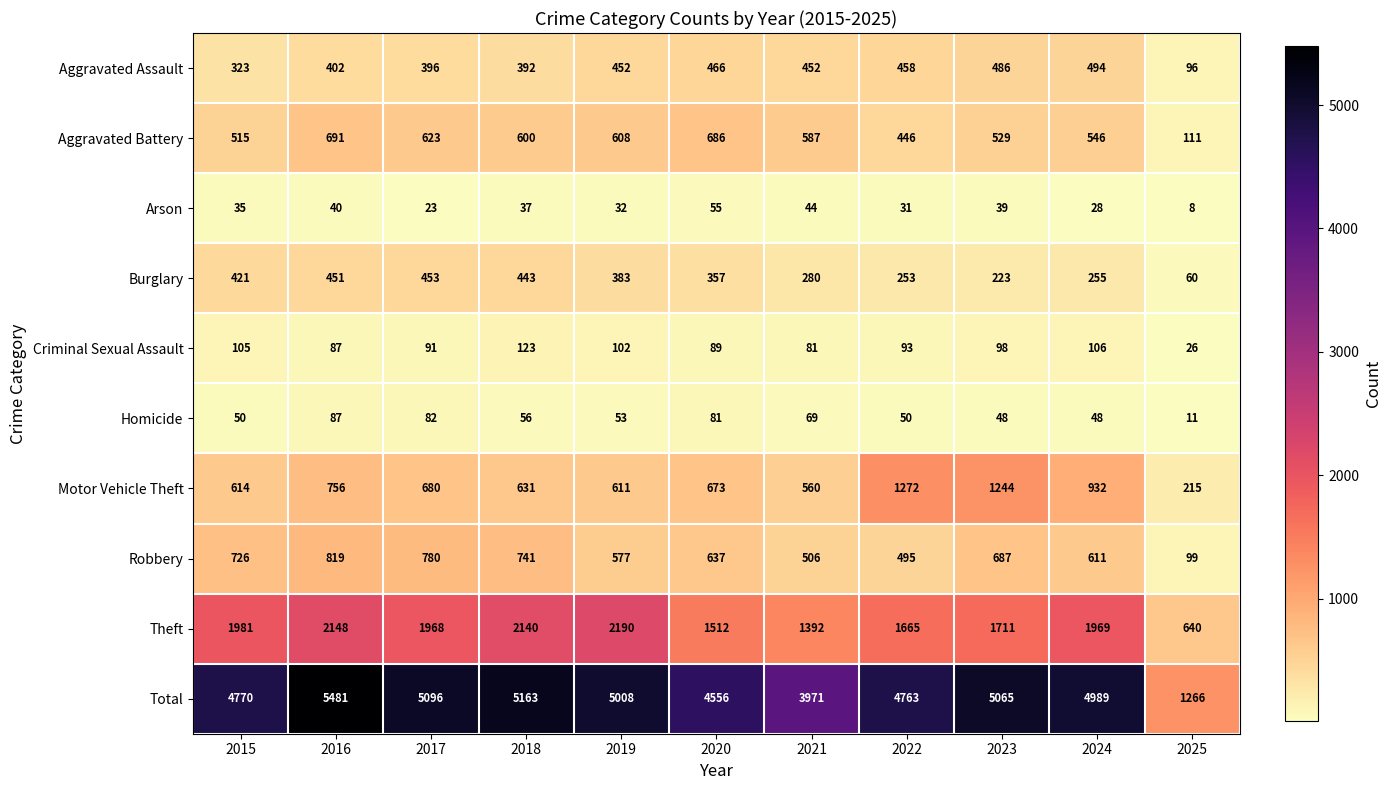

What is the minimum value for Homicide?

11